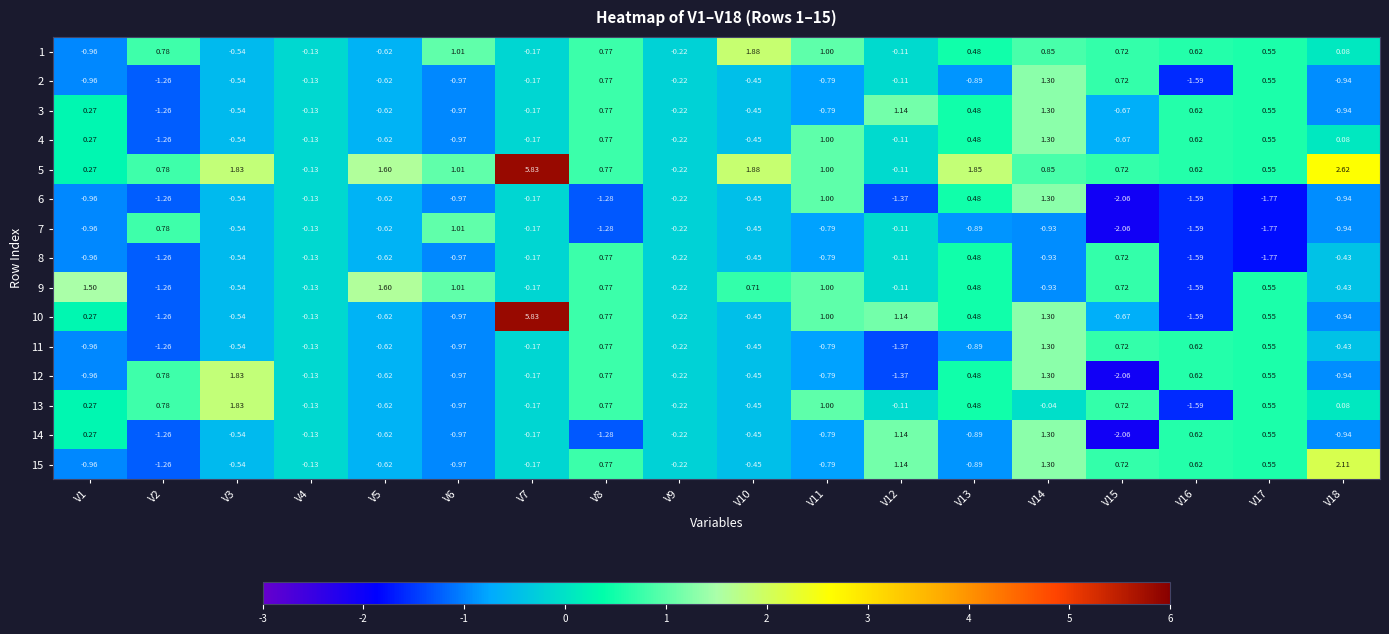

Reading left to right, extract all data points from this chart.

1: V1=-1.0	V2=0.8	V3=-0.5	V4=-0.1	V5=-0.6	V6=1.0	V7=-0.2	V8=0.8	V9=-0.2	V10=1.9	V11=1.0	V12=-0.1	V13=0.5	V14=0.8	V15=0.7	V16=0.6	V17=0.6	V18=0.1
2: V1=-1.0	V2=-1.3	V3=-0.5	V4=-0.1	V5=-0.6	V6=-1.0	V7=-0.2	V8=0.8	V9=-0.2	V10=-0.5	V11=-0.8	V12=-0.1	V13=-0.9	V14=1.3	V15=0.7	V16=-1.6	V17=0.6	V18=-0.9
3: V1=0.3	V2=-1.3	V3=-0.5	V4=-0.1	V5=-0.6	V6=-1.0	V7=-0.2	V8=0.8	V9=-0.2	V10=-0.5	V11=-0.8	V12=1.1	V13=0.5	V14=1.3	V15=-0.7	V16=0.6	V17=0.6	V18=-0.9
4: V1=0.3	V2=-1.3	V3=-0.5	V4=-0.1	V5=-0.6	V6=-1.0	V7=-0.2	V8=0.8	V9=-0.2	V10=-0.5	V11=1.0	V12=-0.1	V13=0.5	V14=1.3	V15=-0.7	V16=0.6	V17=0.6	V18=0.1
5: V1=0.3	V2=0.8	V3=1.8	V4=-0.1	V5=1.6	V6=1.0	V7=5.8	V8=0.8	V9=-0.2	V10=1.9	V11=1.0	V12=-0.1	V13=1.9	V14=0.8	V15=0.7	V16=0.6	V17=0.6	V18=2.6
6: V1=-1.0	V2=-1.3	V3=-0.5	V4=-0.1	V5=-0.6	V6=-1.0	V7=-0.2	V8=-1.3	V9=-0.2	V10=-0.5	V11=1.0	V12=-1.4	V13=0.5	V14=1.3	V15=-2.1	V16=-1.6	V17=-1.8	V18=-0.9
7: V1=-1.0	V2=0.8	V3=-0.5	V4=-0.1	V5=-0.6	V6=1.0	V7=-0.2	V8=-1.3	V9=-0.2	V10=-0.5	V11=-0.8	V12=-0.1	V13=-0.9	V14=-0.9	V15=-2.1	V16=-1.6	V17=-1.8	V18=-0.9
8: V1=-1.0	V2=-1.3	V3=-0.5	V4=-0.1	V5=-0.6	V6=-1.0	V7=-0.2	V8=0.8	V9=-0.2	V10=-0.5	V11=-0.8	V12=-0.1	V13=0.5	V14=-0.9	V15=0.7	V16=-1.6	V17=-1.8	V18=-0.4
9: V1=1.5	V2=-1.3	V3=-0.5	V4=-0.1	V5=1.6	V6=1.0	V7=-0.2	V8=0.8	V9=-0.2	V10=0.7	V11=1.0	V12=-0.1	V13=0.5	V14=-0.9	V15=0.7	V16=-1.6	V17=0.6	V18=-0.4
10: V1=0.3	V2=-1.3	V3=-0.5	V4=-0.1	V5=-0.6	V6=-1.0	V7=5.8	V8=0.8	V9=-0.2	V10=-0.5	V11=1.0	V12=1.1	V13=0.5	V14=1.3	V15=-0.7	V16=-1.6	V17=0.6	V18=-0.9
11: V1=-1.0	V2=-1.3	V3=-0.5	V4=-0.1	V5=-0.6	V6=-1.0	V7=-0.2	V8=0.8	V9=-0.2	V10=-0.5	V11=-0.8	V12=-1.4	V13=-0.9	V14=1.3	V15=0.7	V16=0.6	V17=0.6	V18=-0.4
12: V1=-1.0	V2=0.8	V3=1.8	V4=-0.1	V5=-0.6	V6=-1.0	V7=-0.2	V8=0.8	V9=-0.2	V10=-0.5	V11=-0.8	V12=-1.4	V13=0.5	V14=1.3	V15=-2.1	V16=0.6	V17=0.6	V18=-0.9
13: V1=0.3	V2=0.8	V3=1.8	V4=-0.1	V5=-0.6	V6=-1.0	V7=-0.2	V8=0.8	V9=-0.2	V10=-0.5	V11=1.0	V12=-0.1	V13=0.5	V14=-0.0	V15=0.7	V16=-1.6	V17=0.6	V18=0.1
14: V1=0.3	V2=-1.3	V3=-0.5	V4=-0.1	V5=-0.6	V6=-1.0	V7=-0.2	V8=-1.3	V9=-0.2	V10=-0.5	V11=-0.8	V12=1.1	V13=-0.9	V14=1.3	V15=-2.1	V16=0.6	V17=0.6	V18=-0.9
15: V1=-1.0	V2=-1.3	V3=-0.5	V4=-0.1	V5=-0.6	V6=-1.0	V7=-0.2	V8=0.8	V9=-0.2	V10=-0.5	V11=-0.8	V12=1.1	V13=-0.9	V14=1.3	V15=0.7	V16=0.6	V17=0.6	V18=2.1